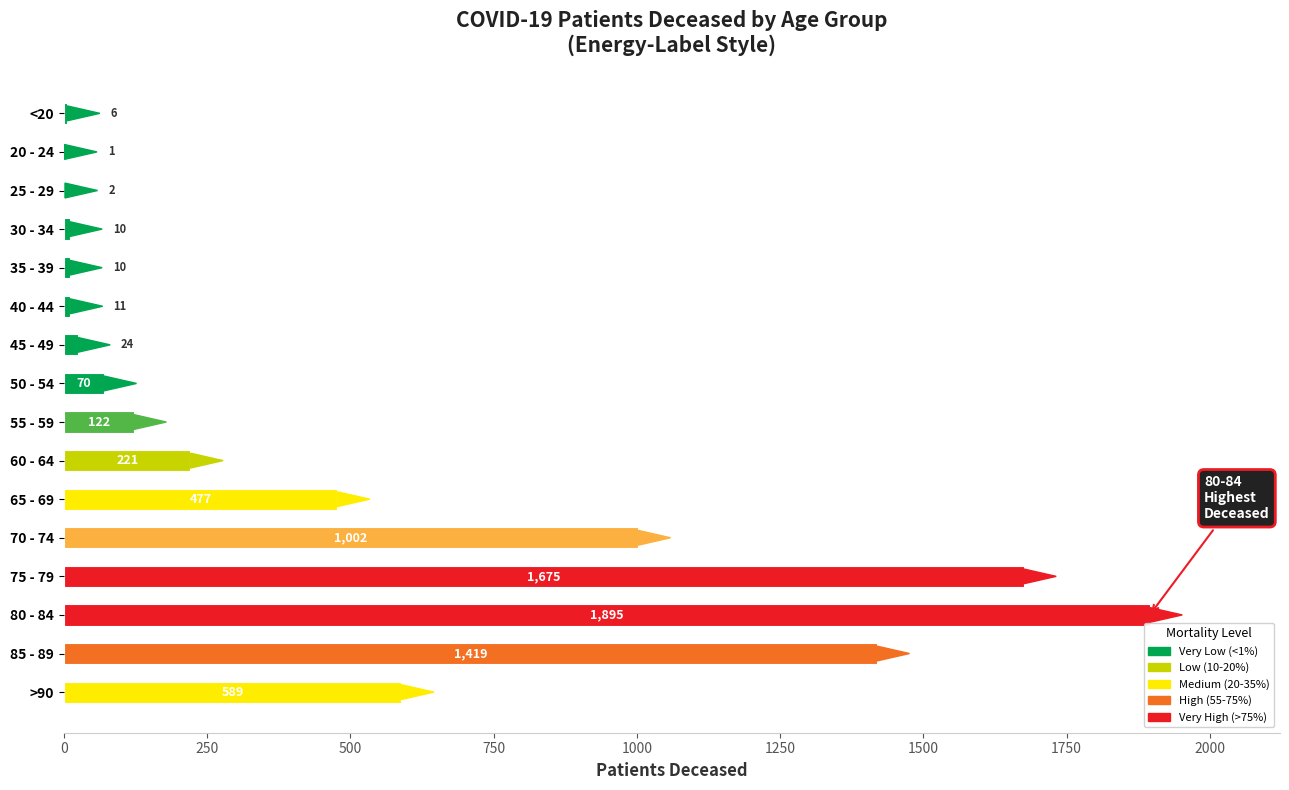

What is the sum of the values at 65 - 69 and 30 - 34?

487